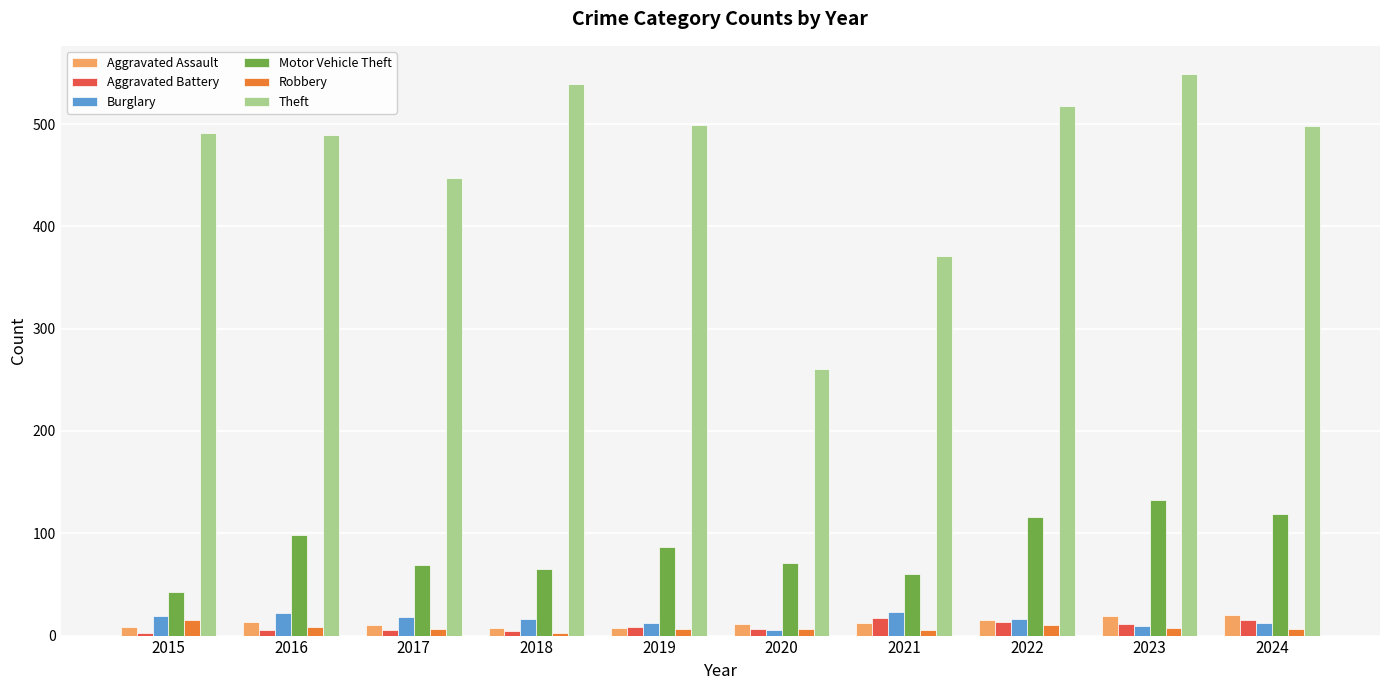

How many bars are there in each group?

6